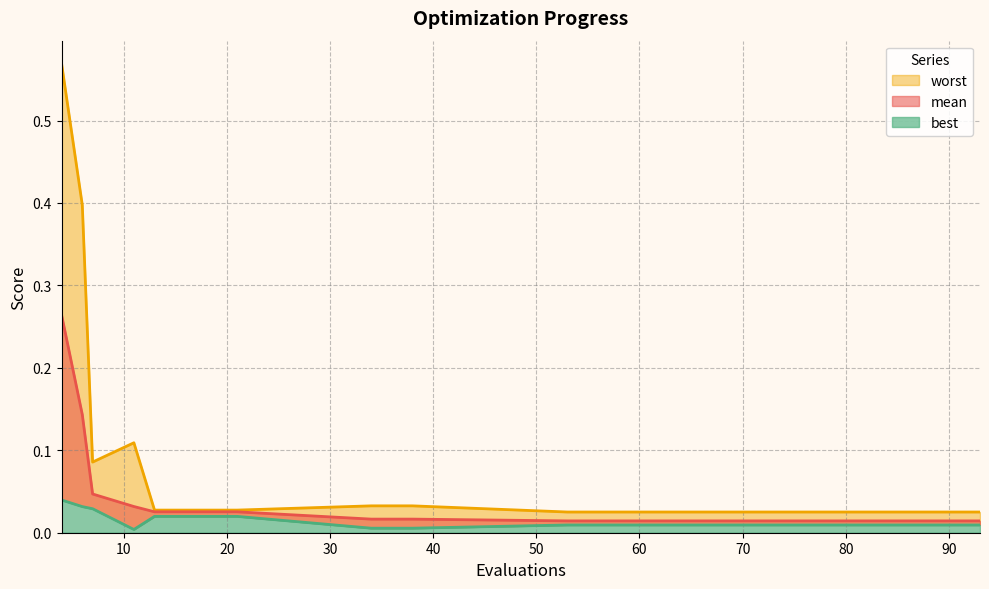

Does the chart display data point markers on the line(s)?

No